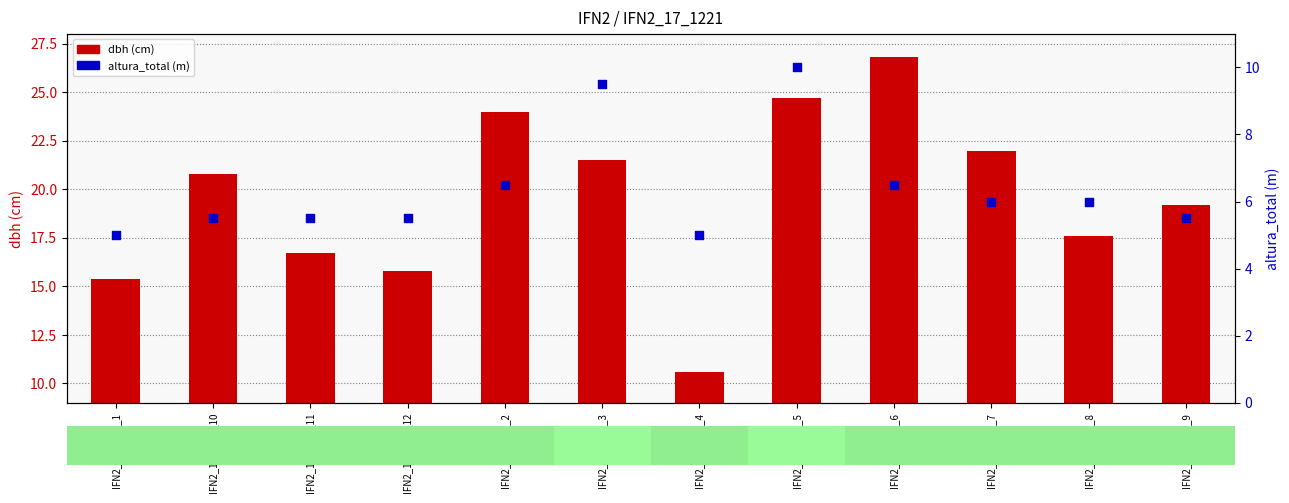

Which series reaches the maximum Y coordinate?

dbh (cm)